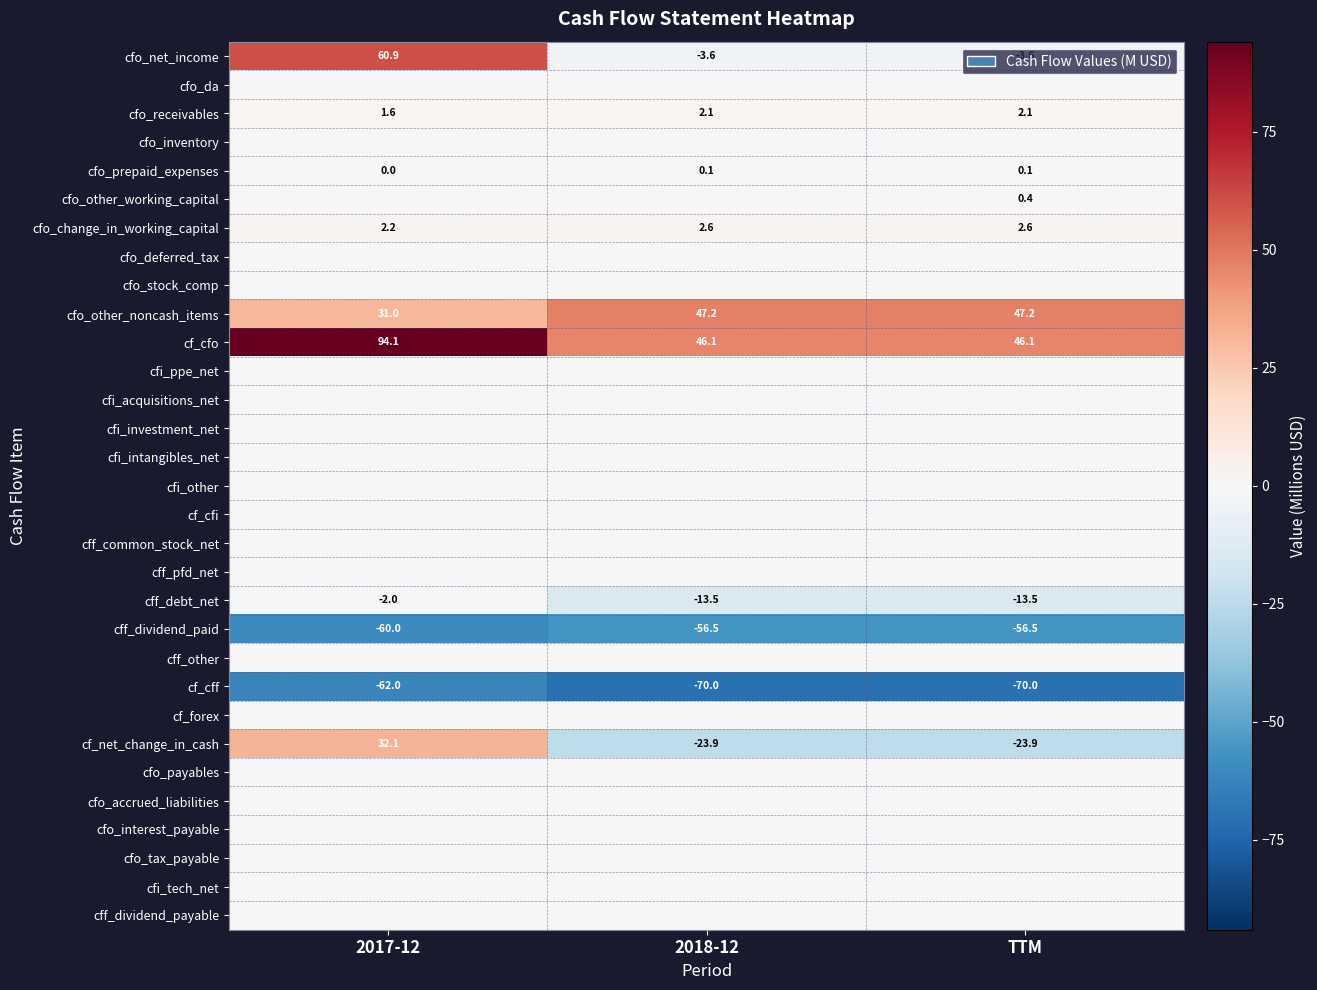

Between TTM and 2017-12, which is larger?

2017-12